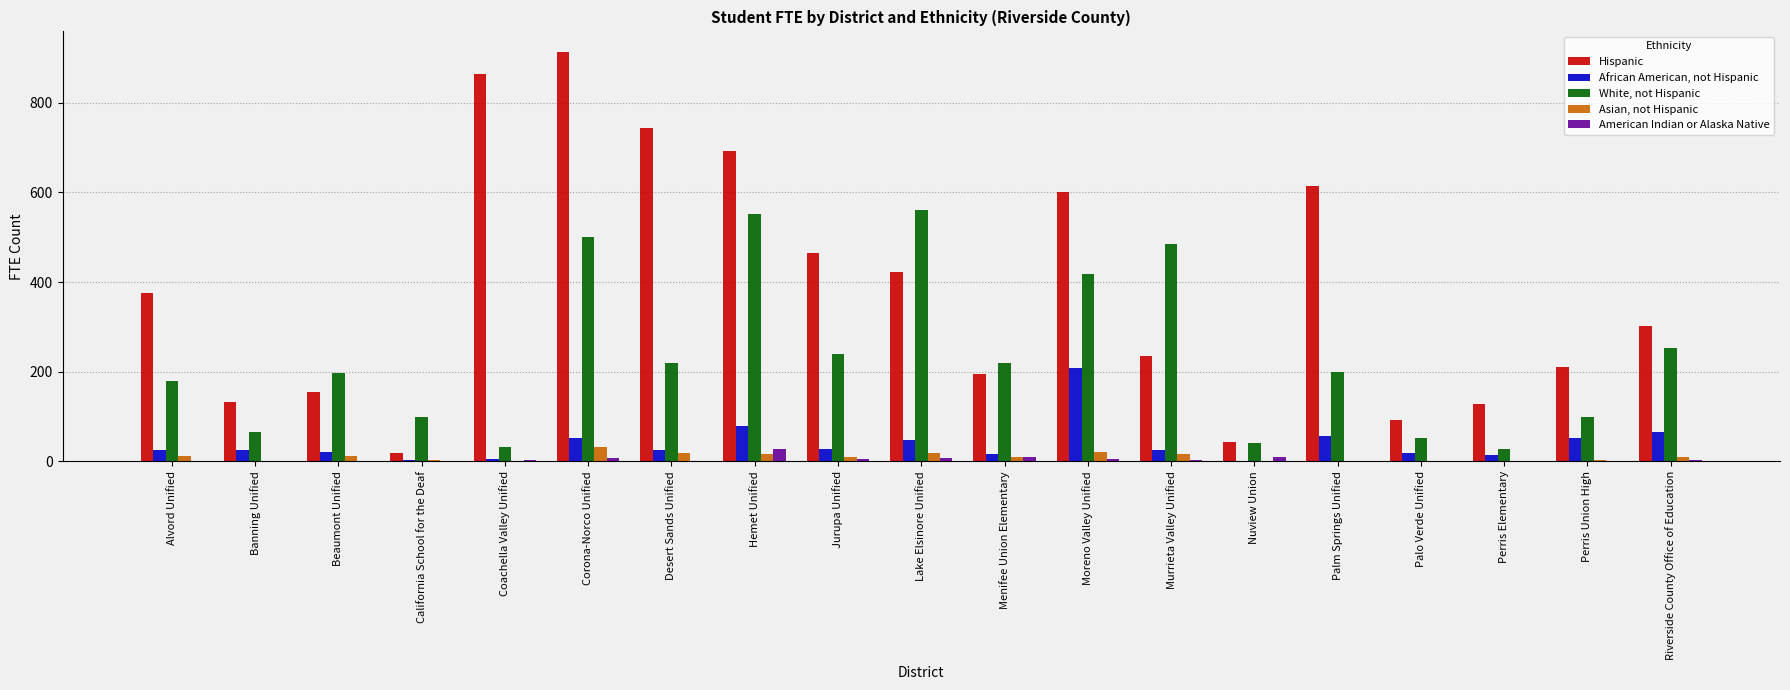

What is the sum of all American Indian or Alaska Native values?

97.3